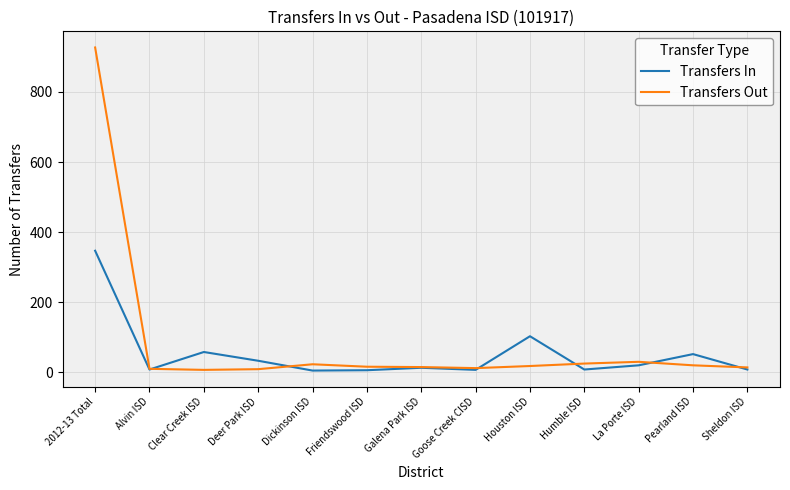

True or false: Transfers In has a value of 7 at Goose Creek CISD.

True